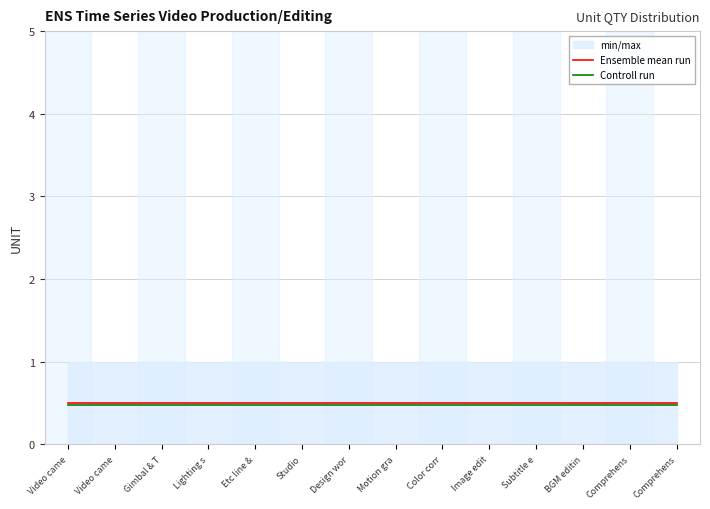

At which category does the chart reach its peak across all series?

Video came